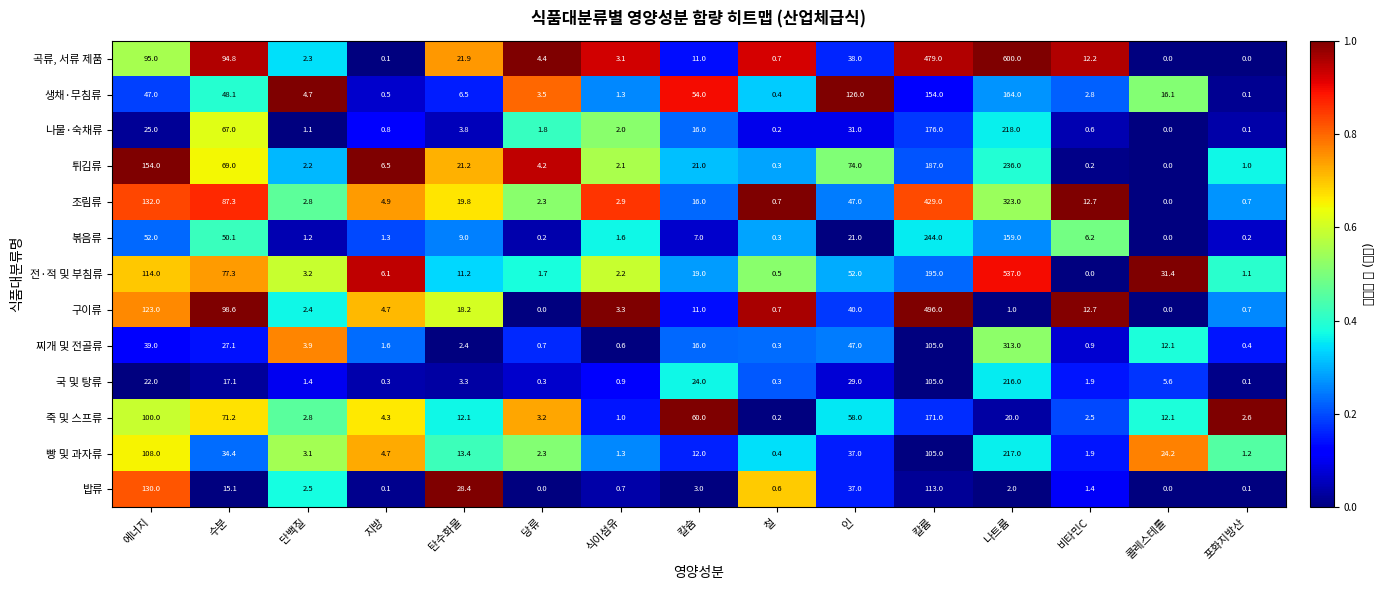

What is the greatest value displayed?

600.0